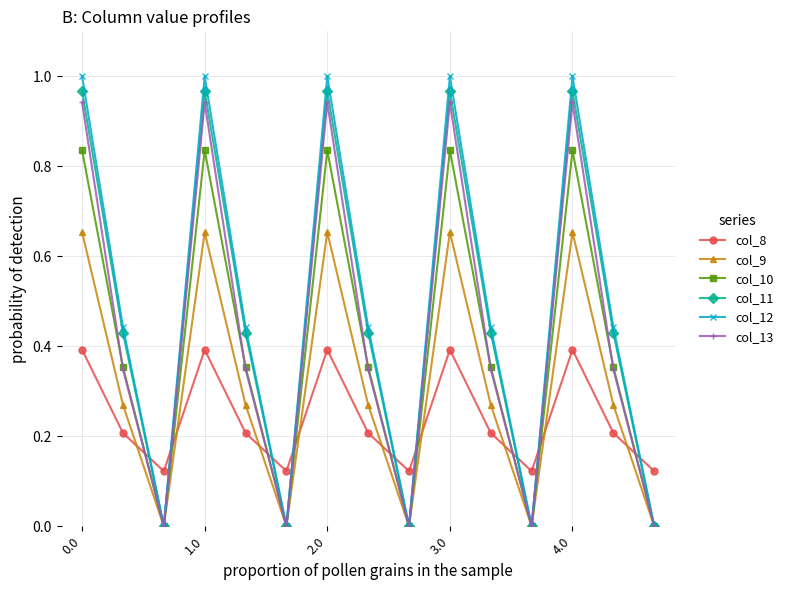

Which series has the largest range (max minus min)?

col_12